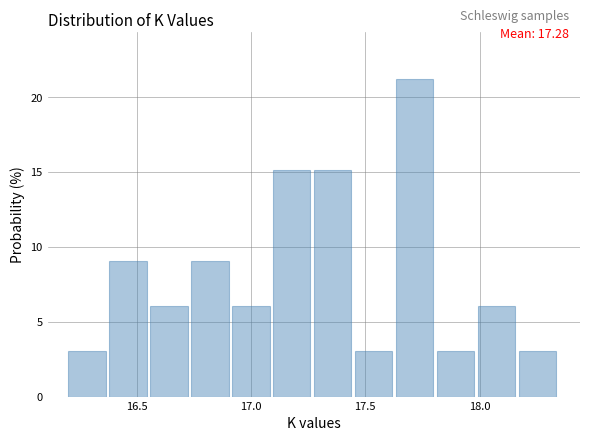

Around what value on the x-axis is the tallest bar? Give the approximate position of its centre, as read against the axis.

17.70